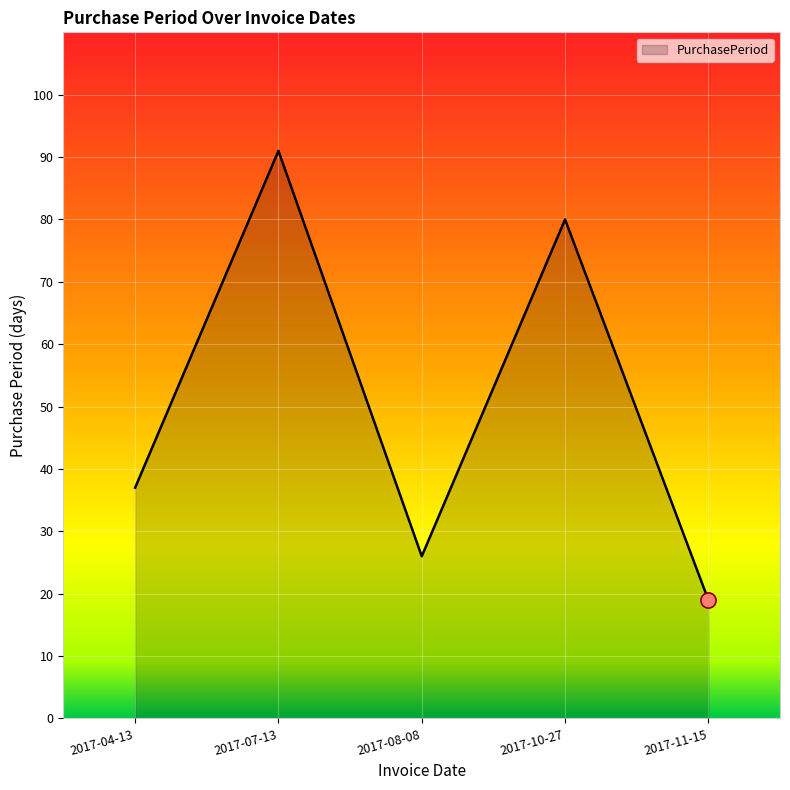

Approximately how many times larger is the value at 2017-11-15 compared to 2017-10-27?

0.2